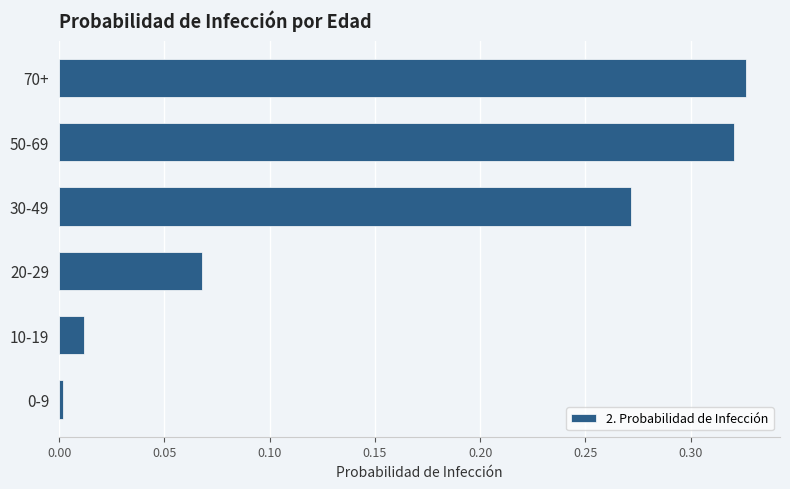

What is the sum of all values?

1.0